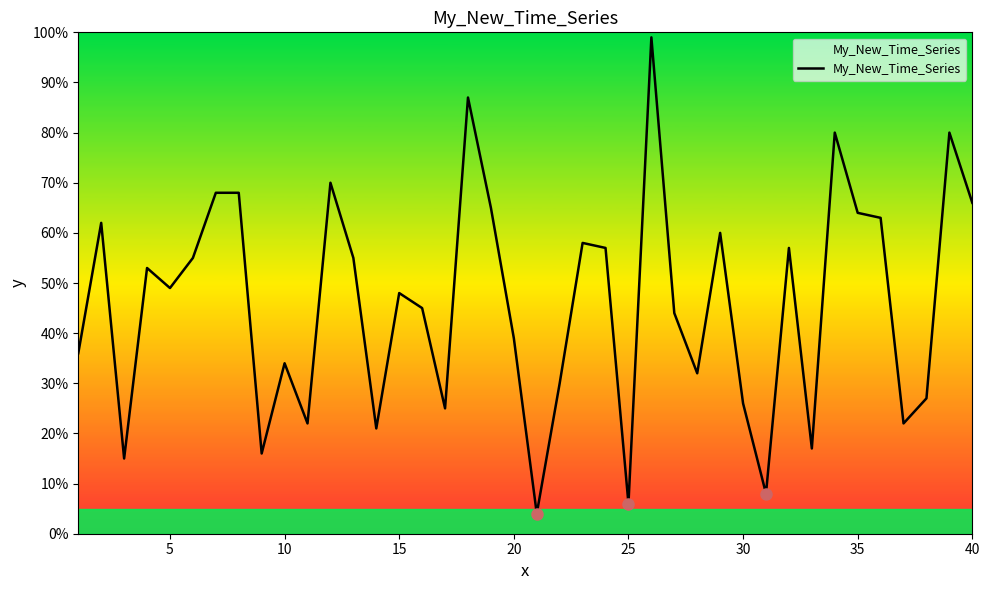

What is the difference between the maximum and minimum values?

95